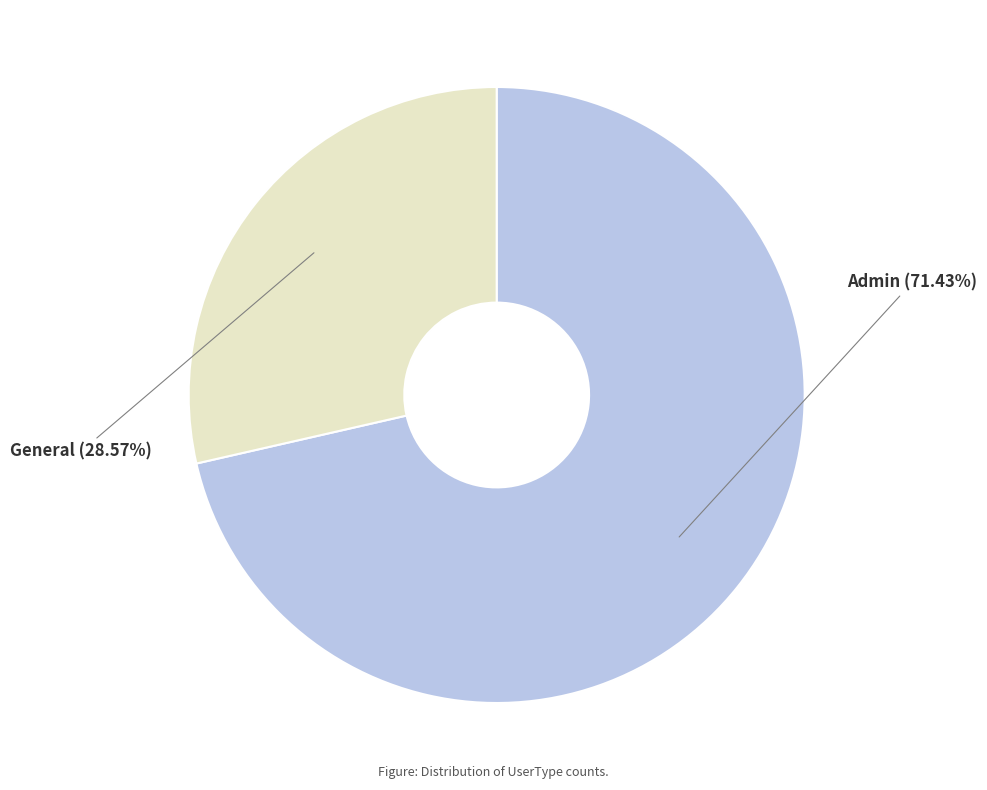

Which has a higher value, Admin or General?

Admin